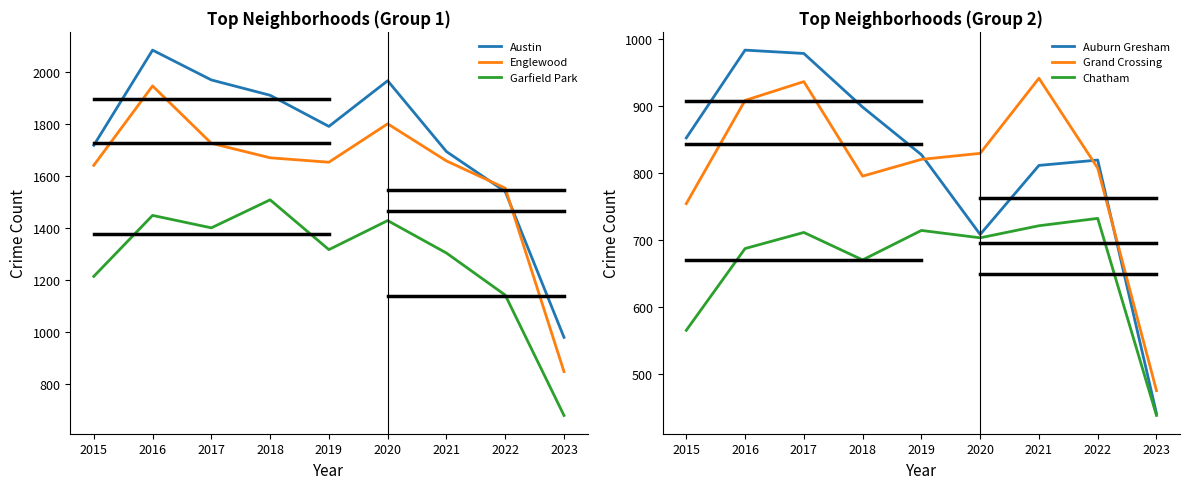

The Grand Crossing series shows 1238 at 2020. True or false?

False